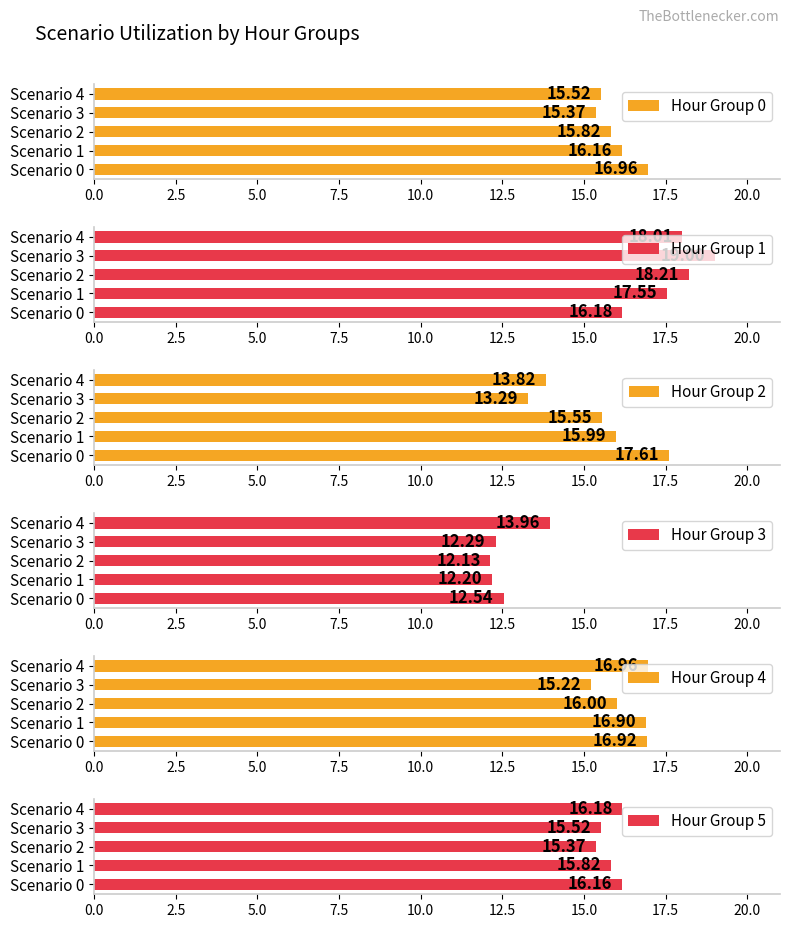

What is the difference between the maximum and minimum values in the Hour Group 0 series?

1.6